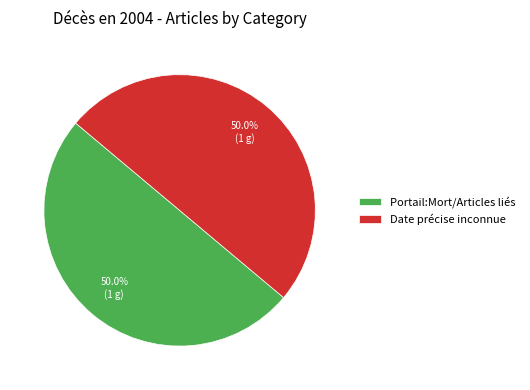

Is it true that Portail:Mort/Articles liés is 7% of the pie?

False